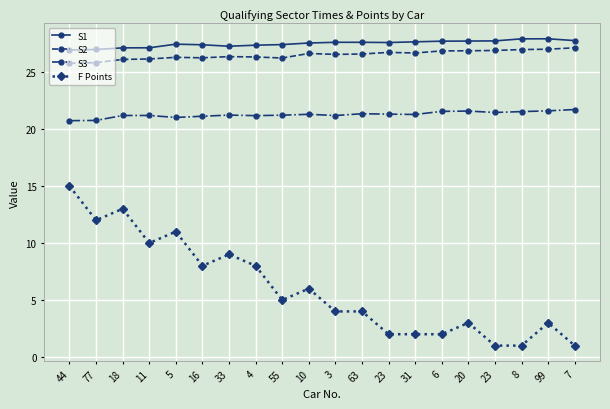

Rank the categories by S2 value from lowest to highest.

44, 77, 18, 11, 55, 16, 5, 4, 33, 3, 63, 10, 31, 23, 6, 20, 23, 8, 99, 7